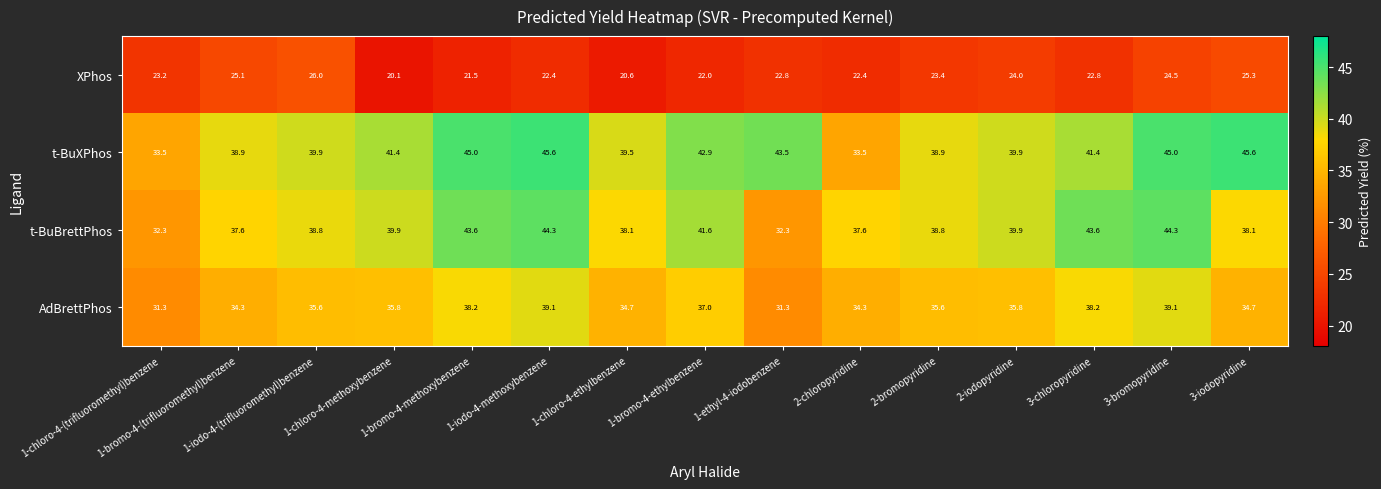

What is the difference between the second highest and second lowest values in the t-BuXPhos series?

12.1